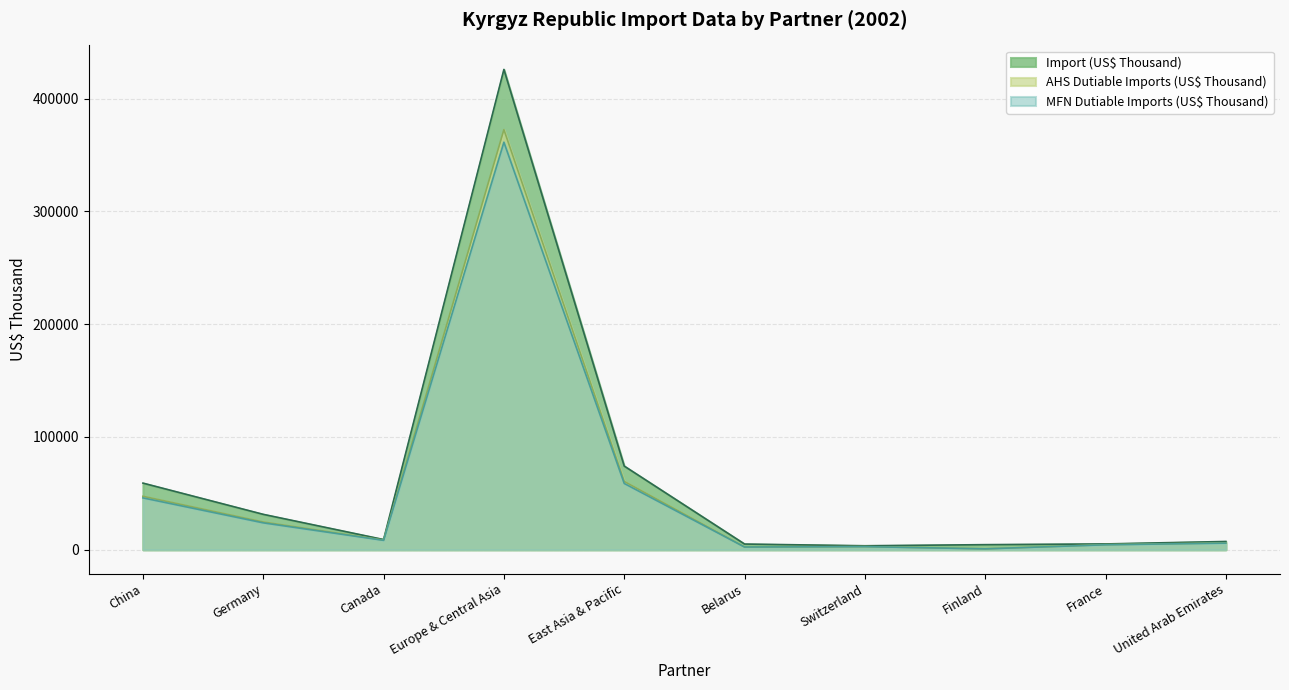

What is the label of the 1st point from the left?

China